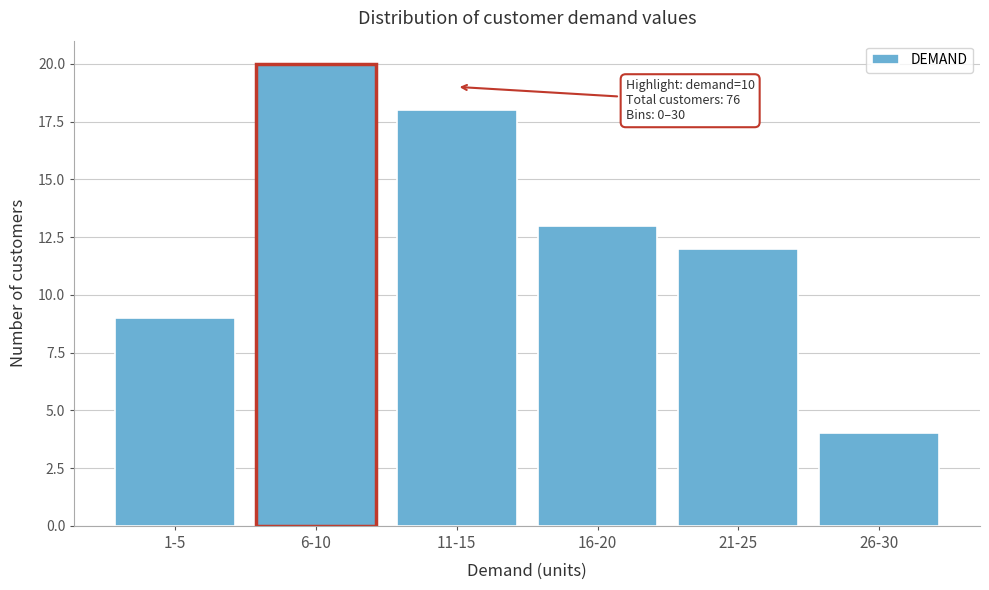

Reading left to right, what are all the values shown in this chart?

1-5=9	6-10=20	11-15=18	16-20=13	21-25=12	26-30=4